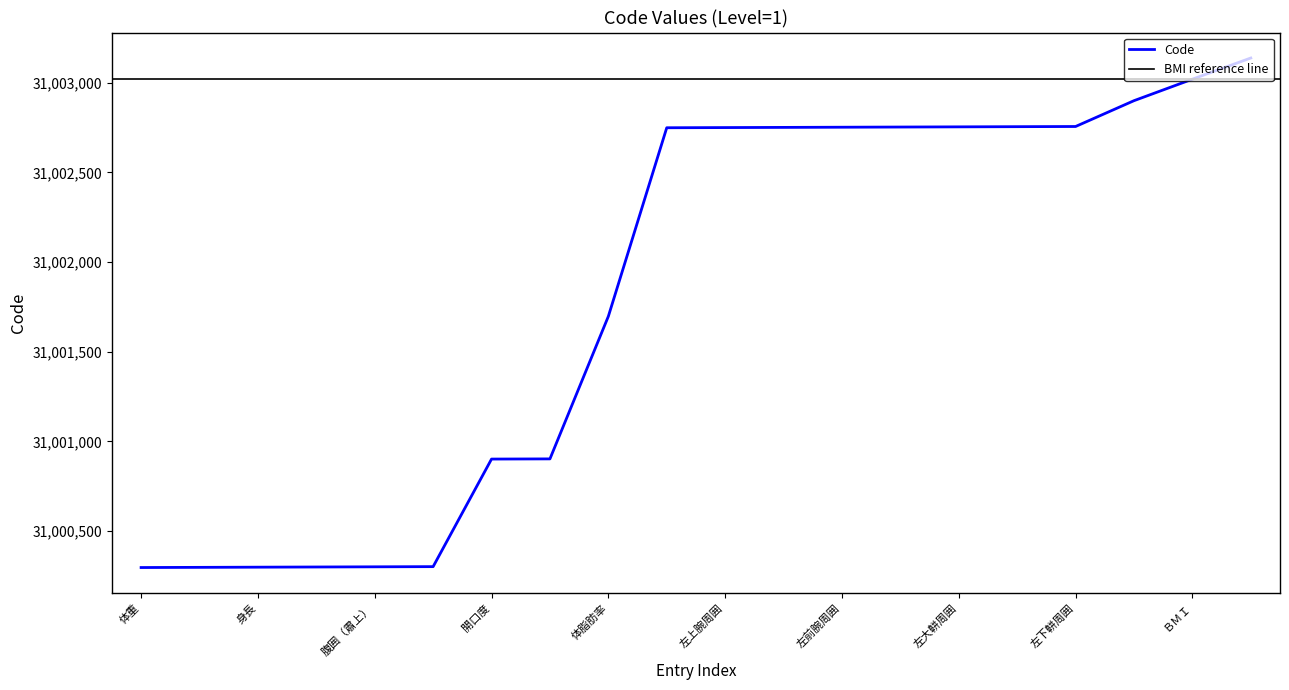

Does the chart display data point markers on the line(s)?

No